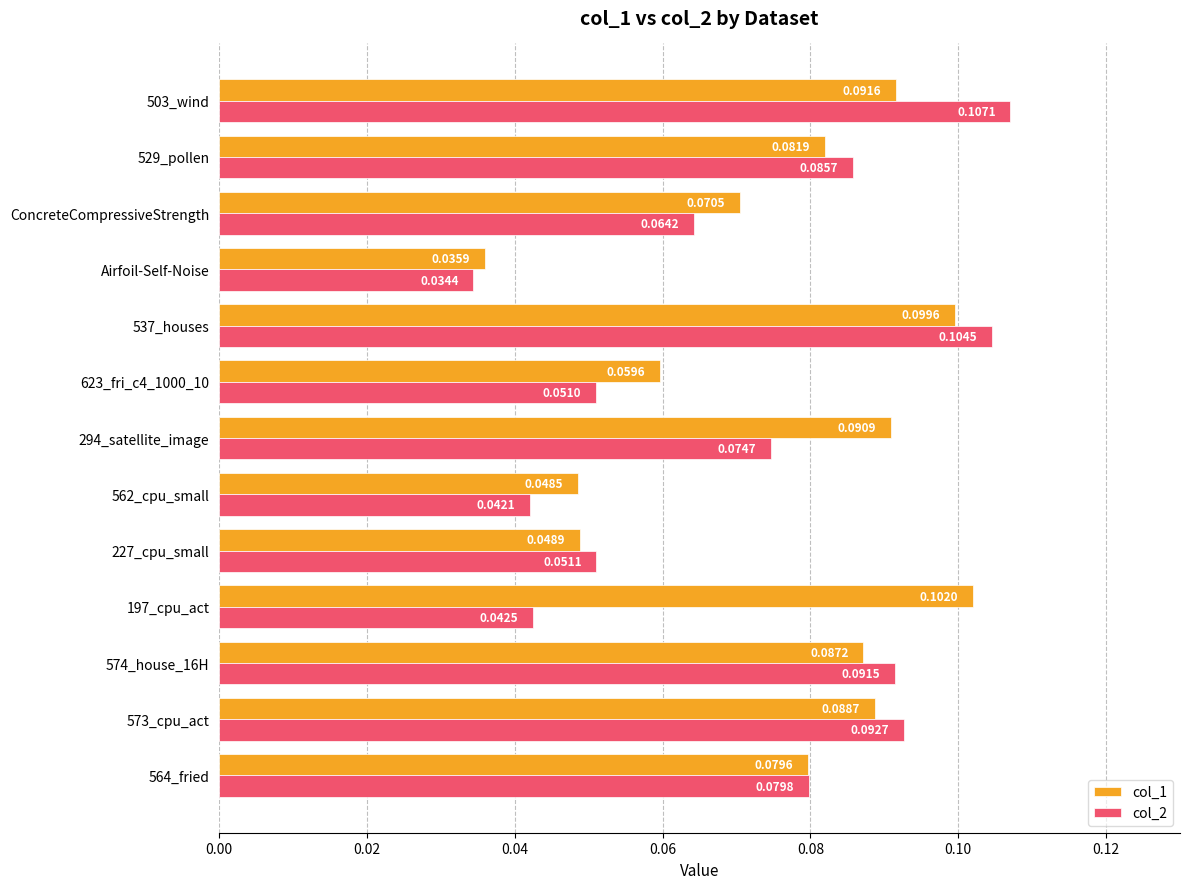

Where is col_2 nearest to the value 0?

Airfoil-Self-Noise